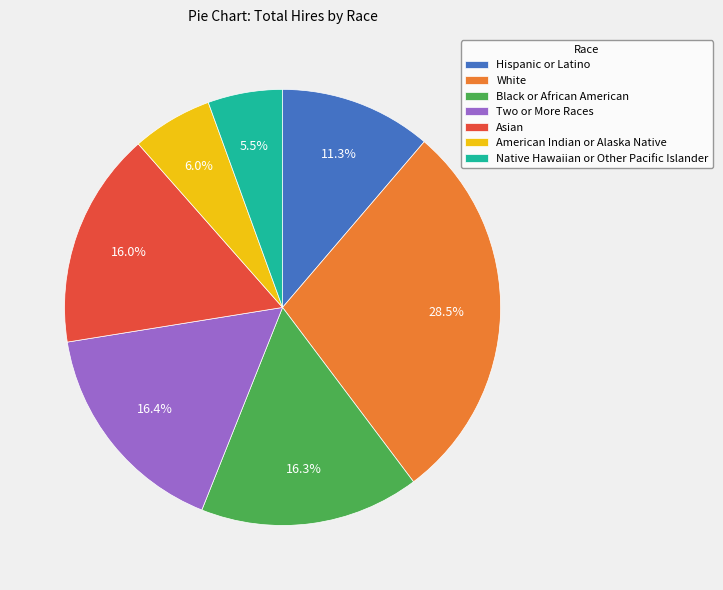

Between Hispanic or Latino and Native Hawaiian or Other Pacific Islander, which is larger?

Hispanic or Latino